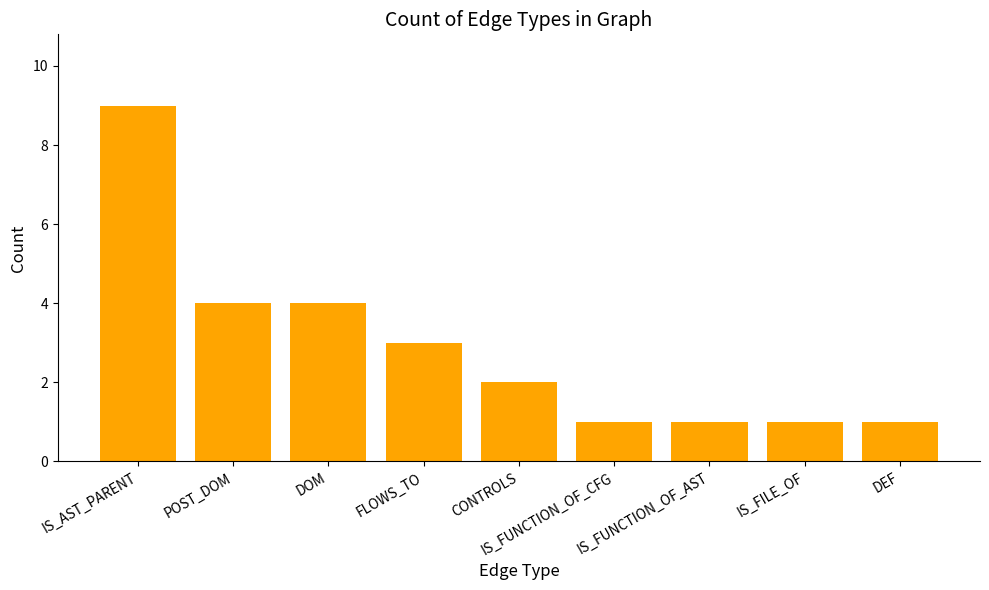

What is the ratio of the value at IS_AST_PARENT to the value at IS_FUNCTION_OF_AST?

9.0